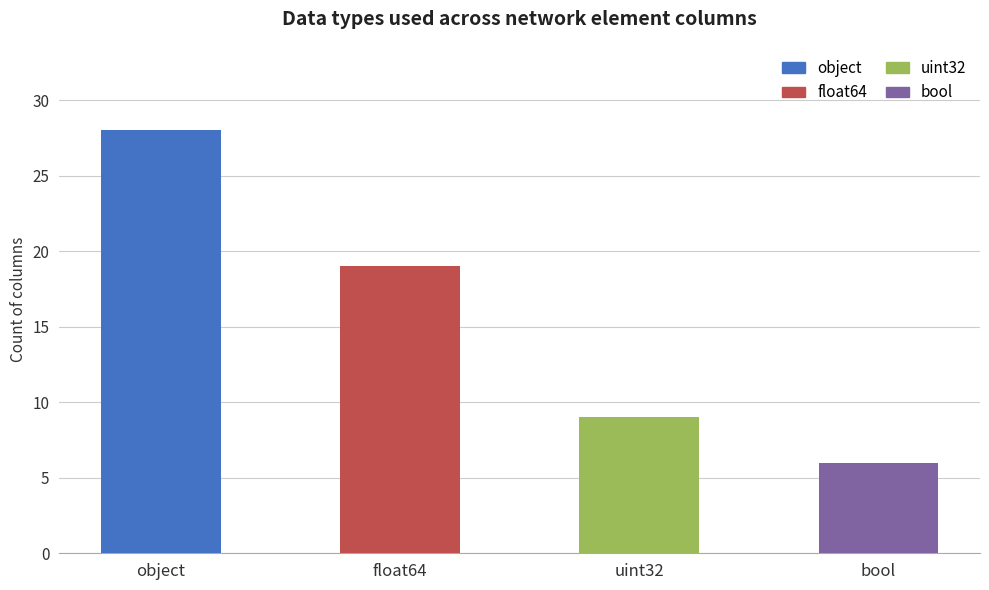

What is the label of the 4th bar from the right?

object